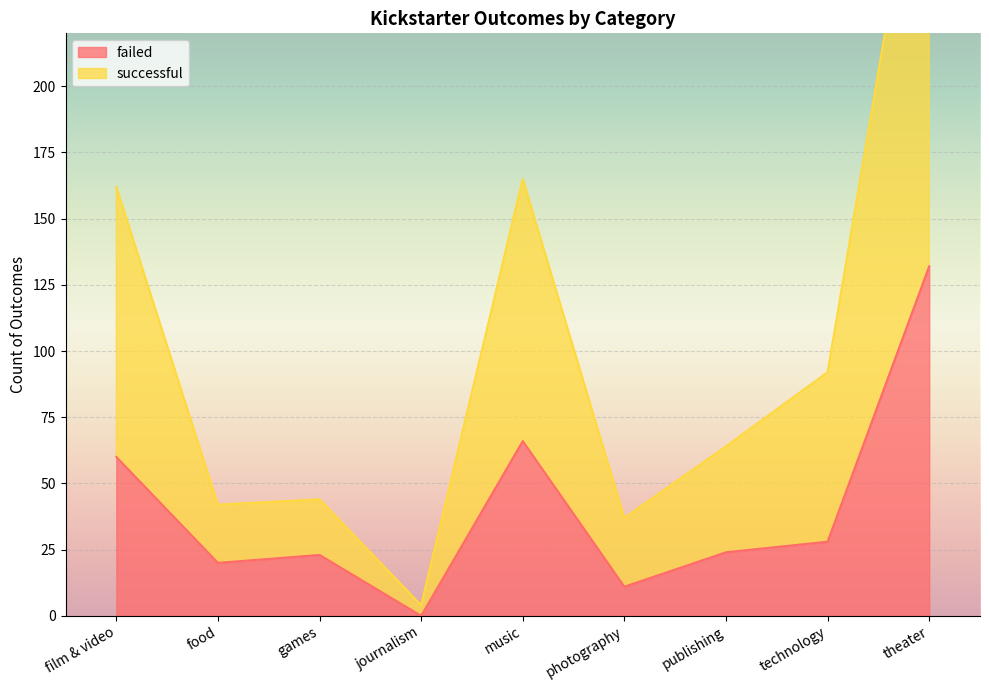

Is it true that successful equals 97 at music?

False